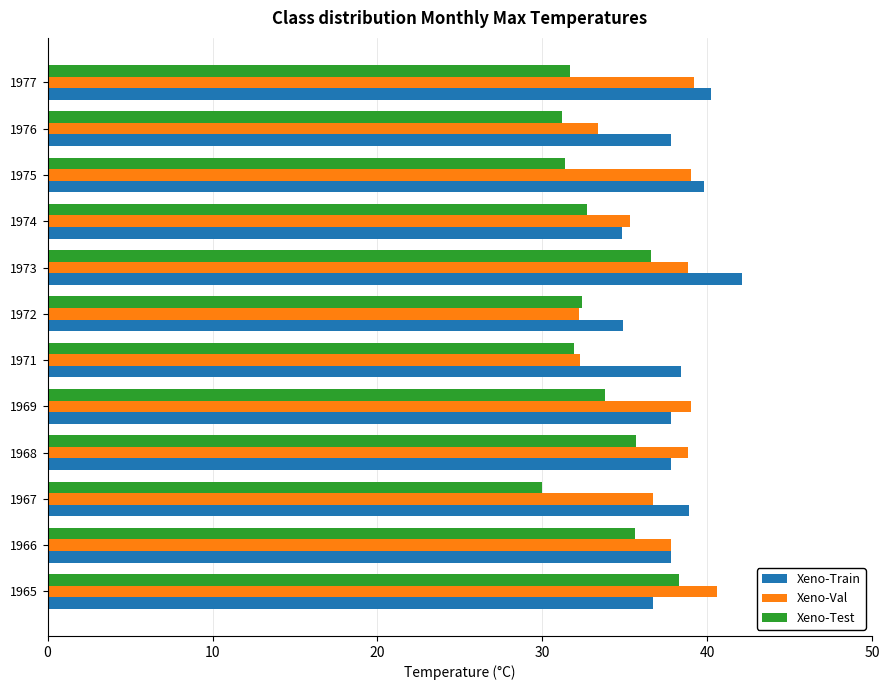

What is the maximum value shown in the chart?

42.1